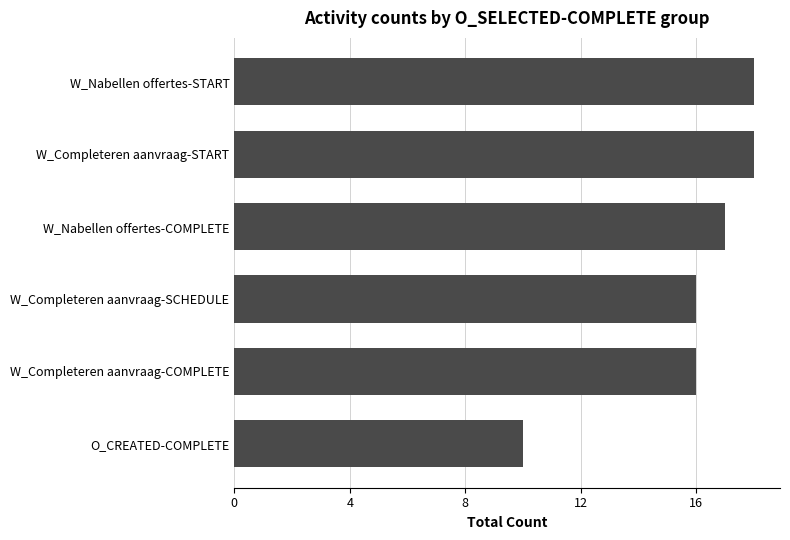

What is the average value?

16